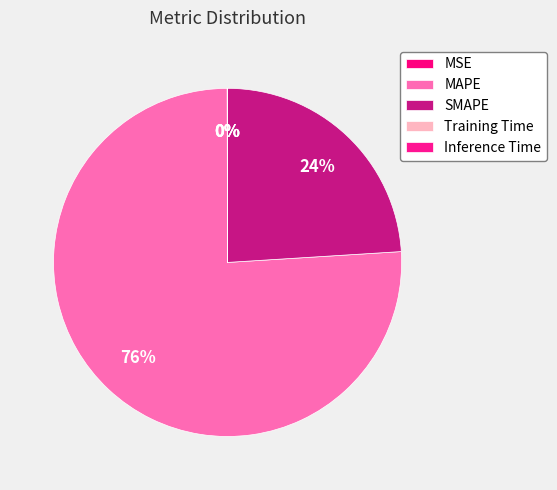

True or false: MSE accounts for 0% of the total.

True